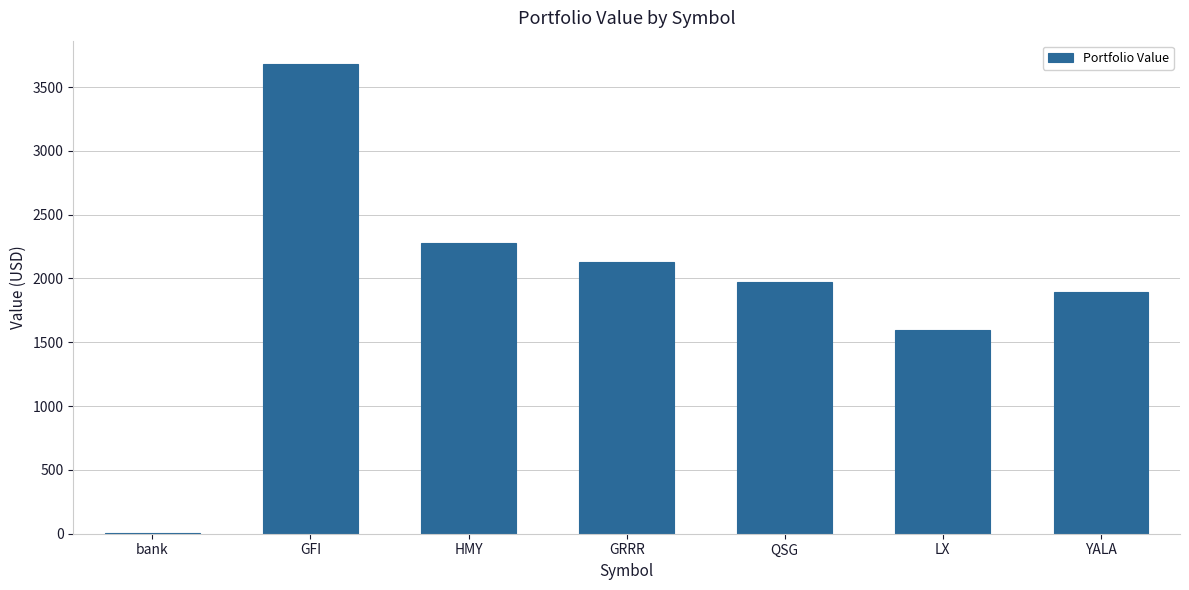

Read the value at GFI.

3679.7